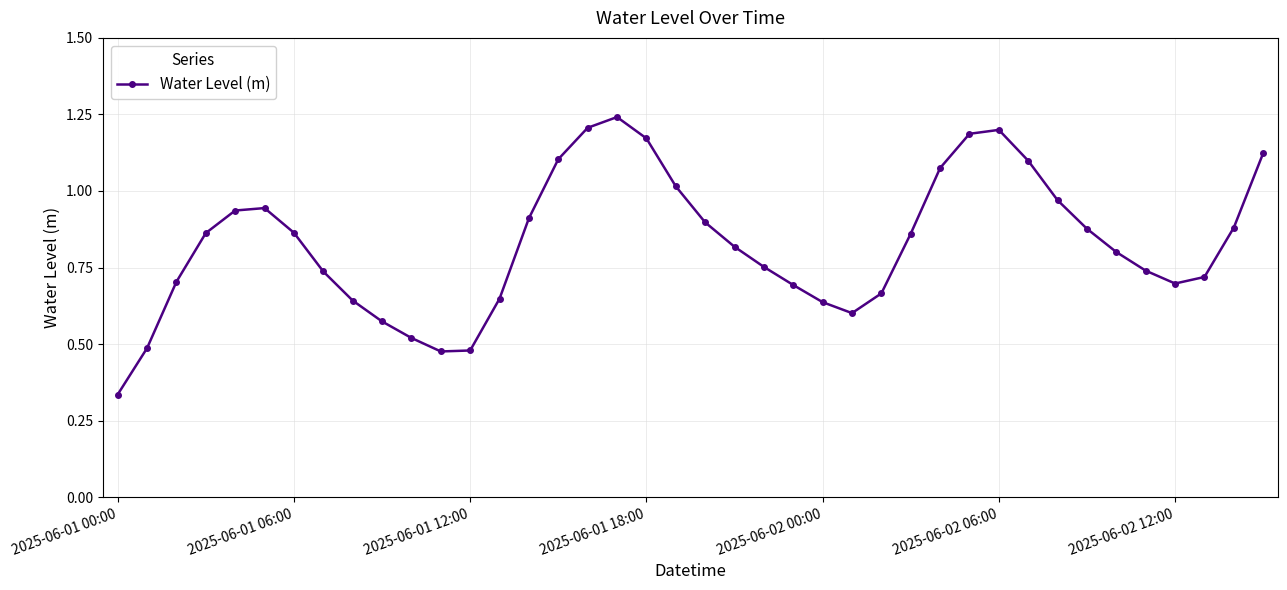

How many interior local valleys (lower than both neighbors) does the data have?

3